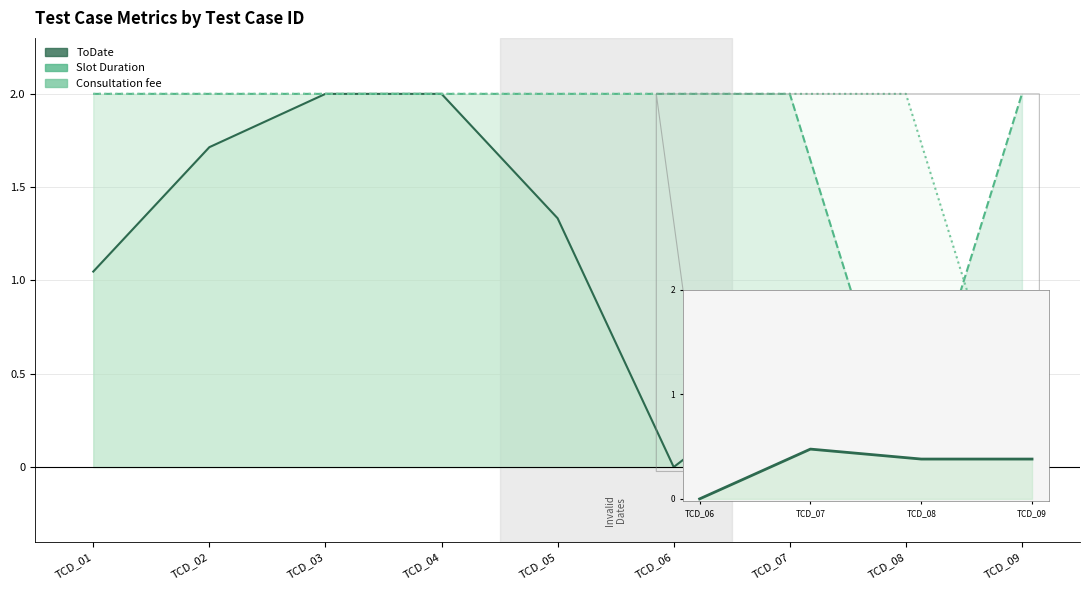

What is the value of the Consultation fee point at the 5th from the left?

2.0